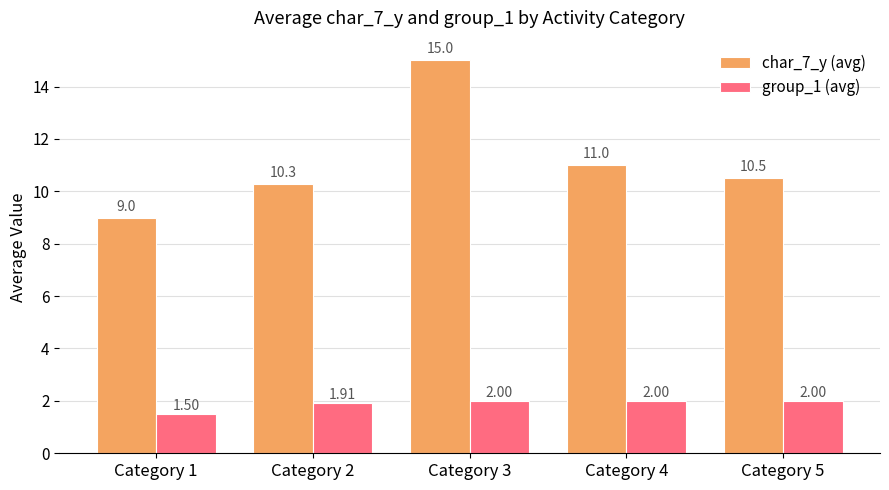

True or false: group_1 (avg) has a value of 1.0 at Category 2.

False